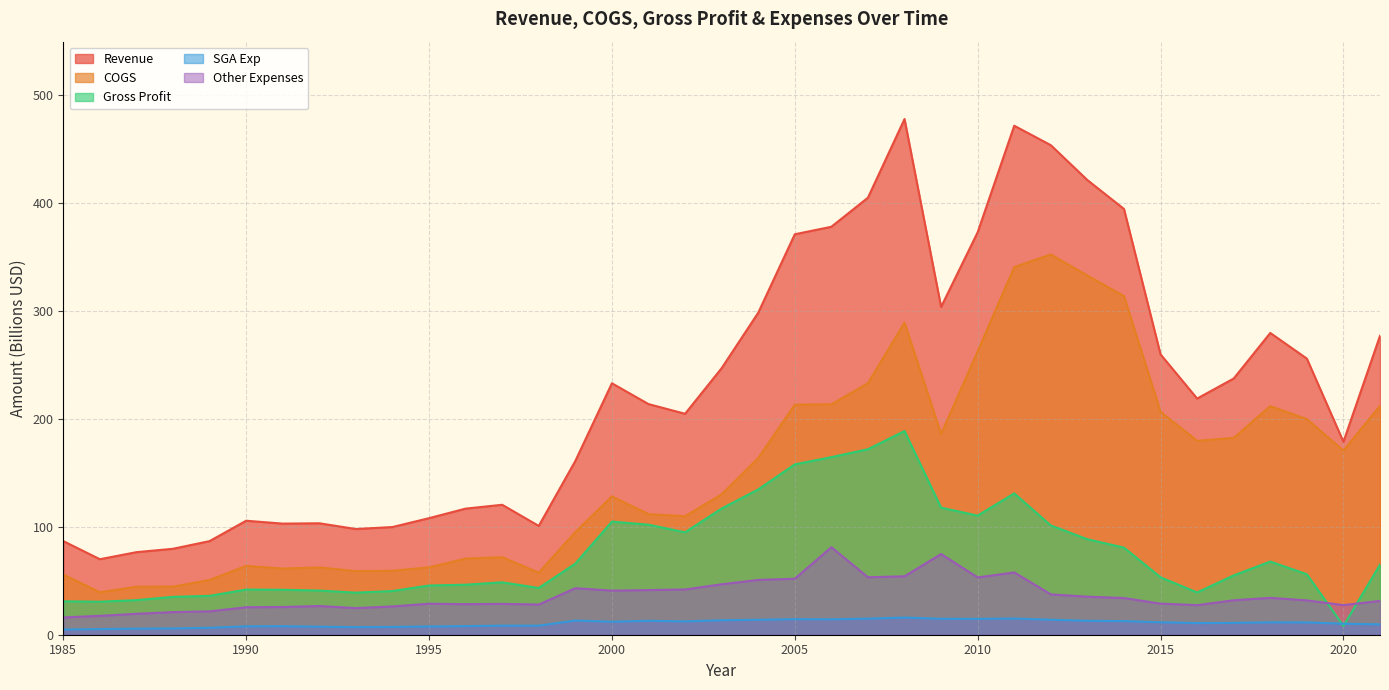

What is the difference between the maximum and minimum values in the COGS series?

312.7